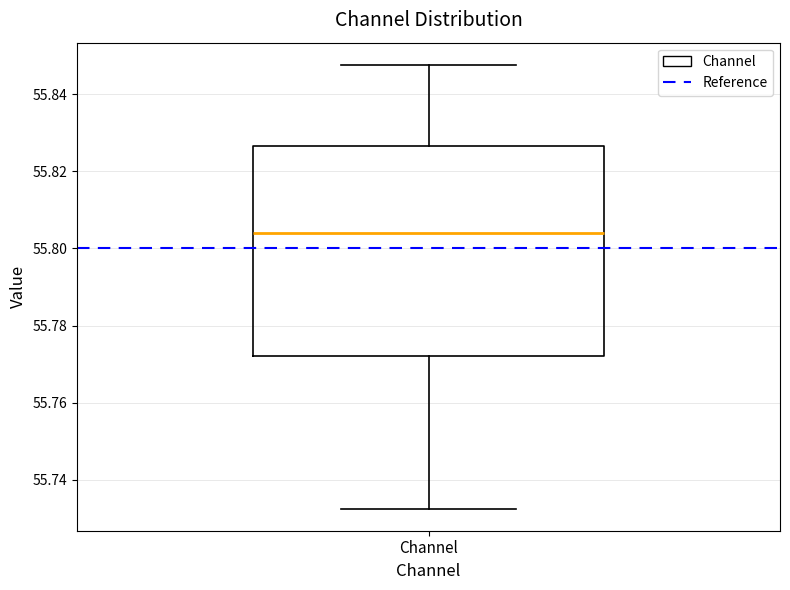

Transcribe this box plot: give where the median line is, the range the box spans, and where the two whiskers end, as read against the y-axis. The values are not printed on the chart, so give them approximately, as read against the axis.

median 55.804, box 55.772 to 55.826, whiskers 55.732 to 55.848